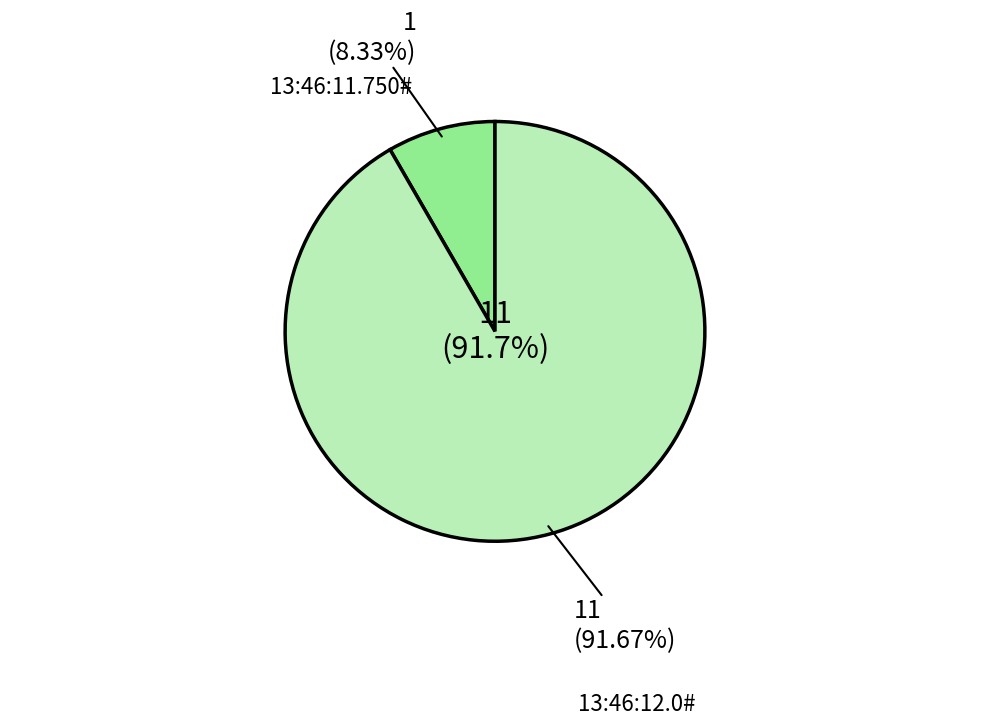

The 13:46:12.0# slice represents 97% of the pie. True or false?

False